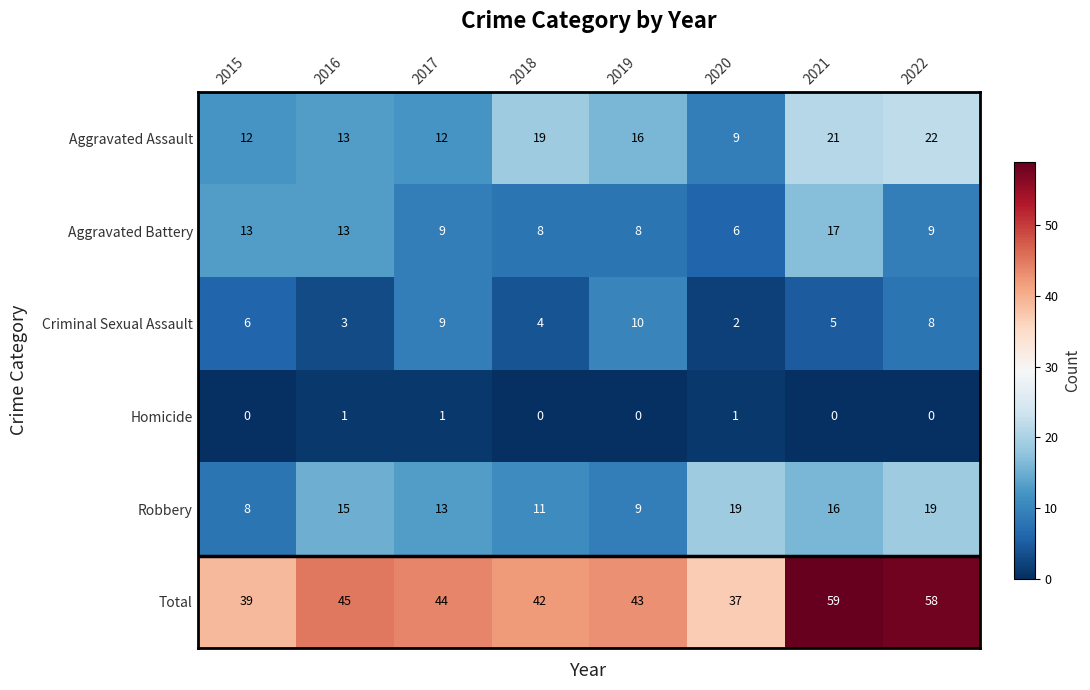

What is the lowest value of the Aggravated Assault series?

9